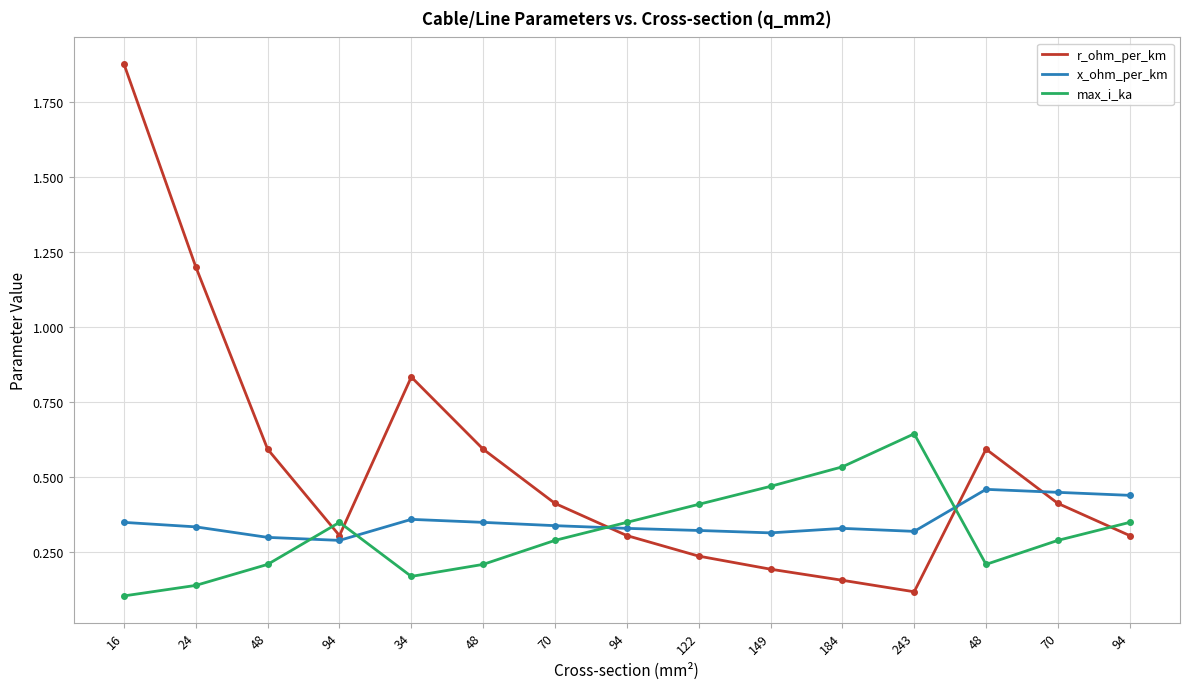

Is this an area chart (filled region under the line)?

No